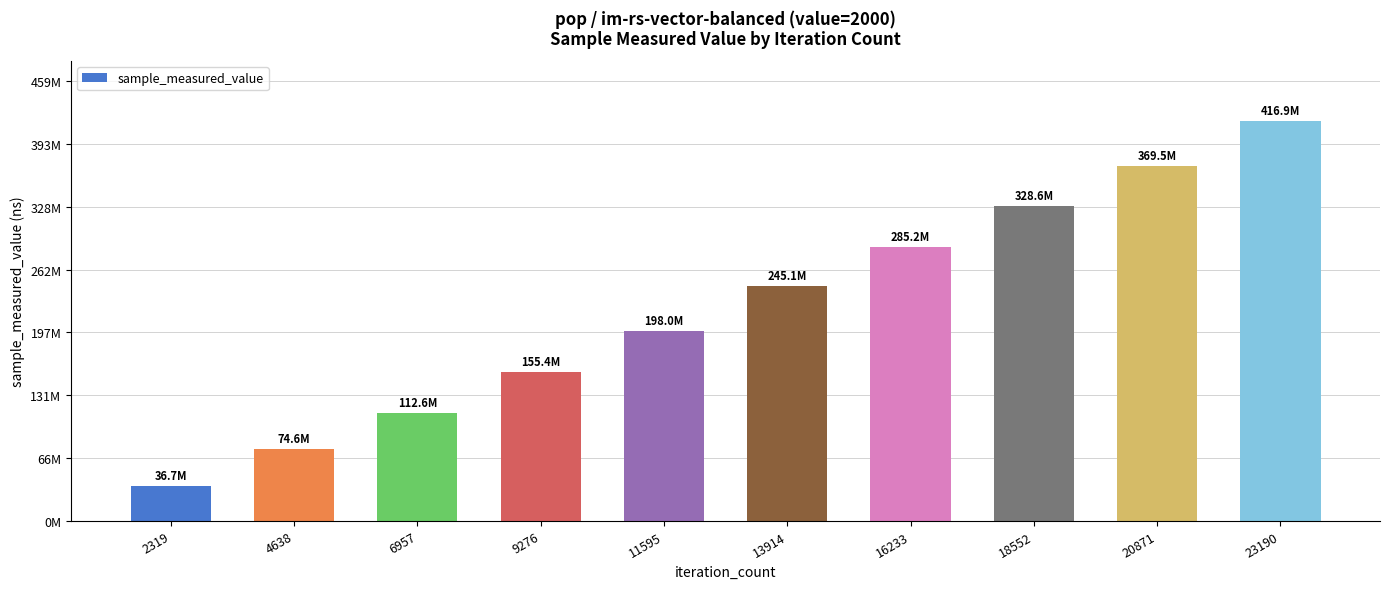

How many values are between 112639264 and 328595445?

6